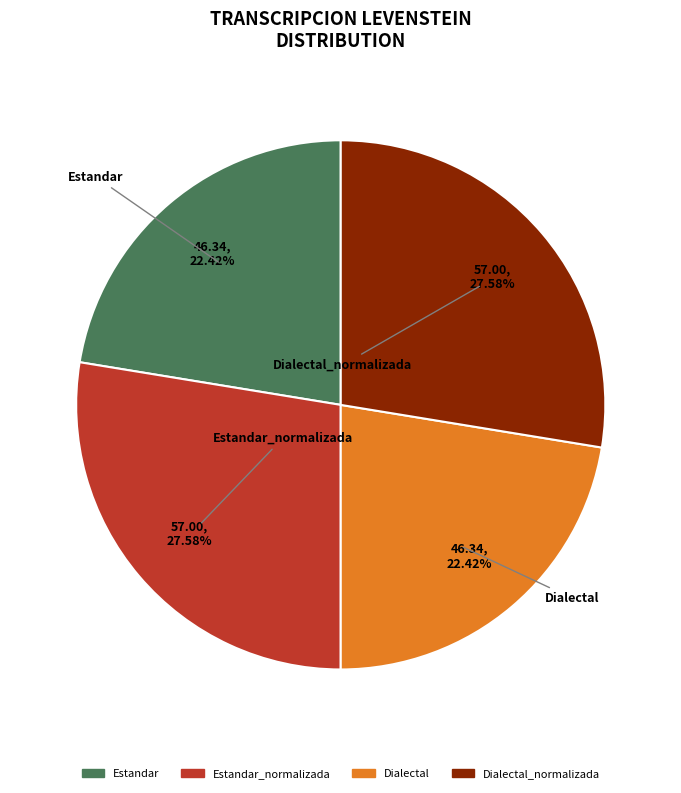

Is there a majority slice in this chart?

No